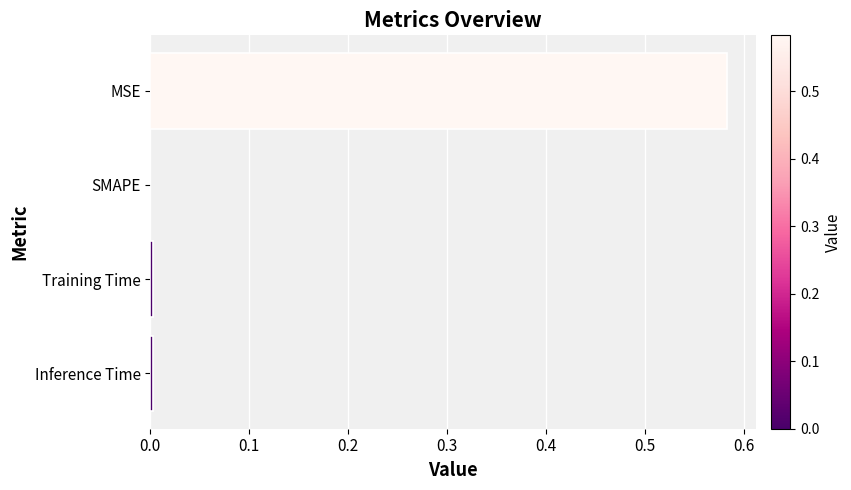

Between MSE and Training Time, which is larger?

MSE